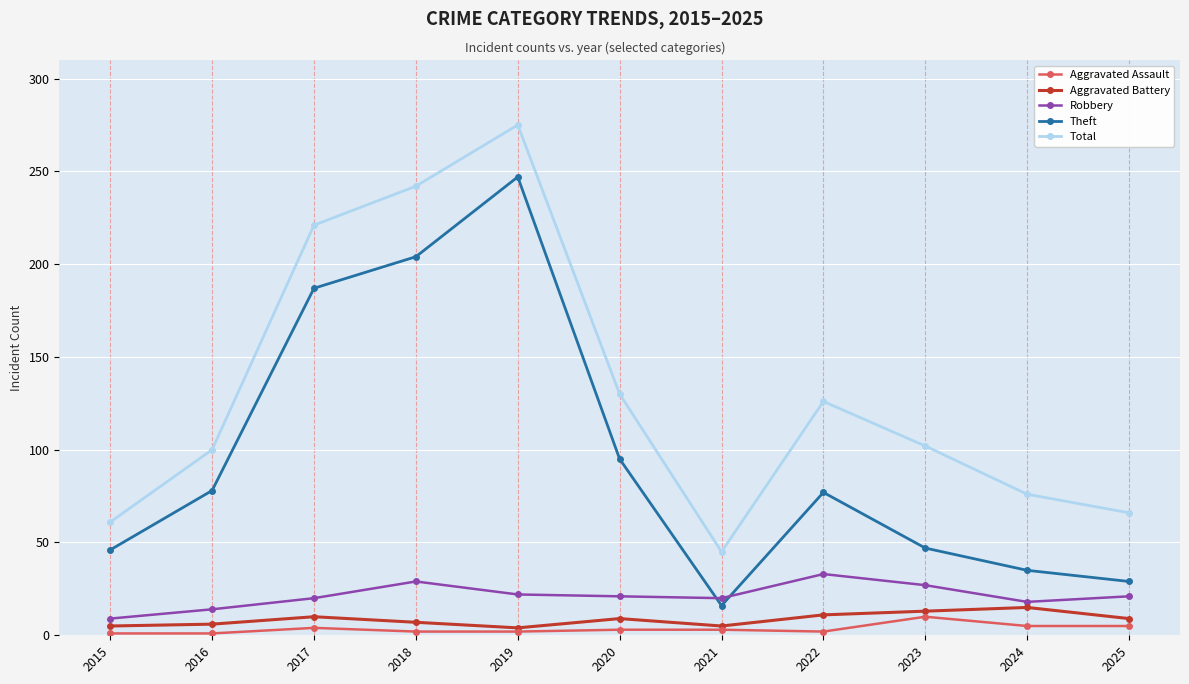

What is the sum of all Theft values?

1061